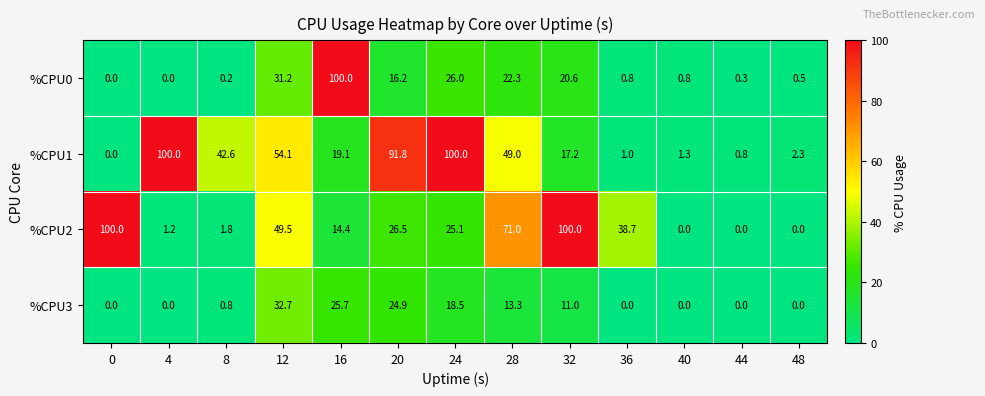

How many distinct data groups are displayed?

4